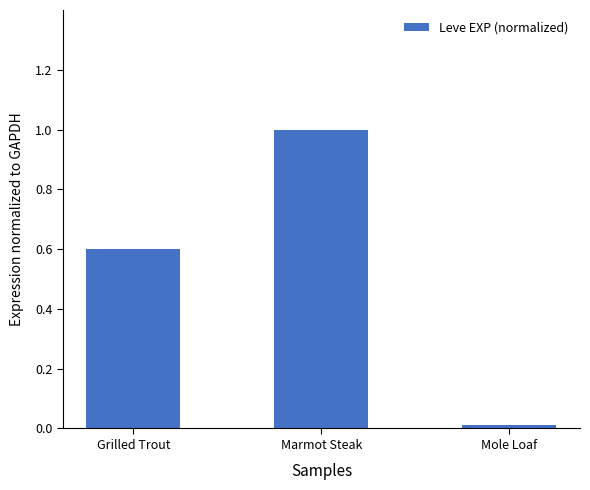

What is the change in value from Grilled Trout to Mole Loaf?

-0.6